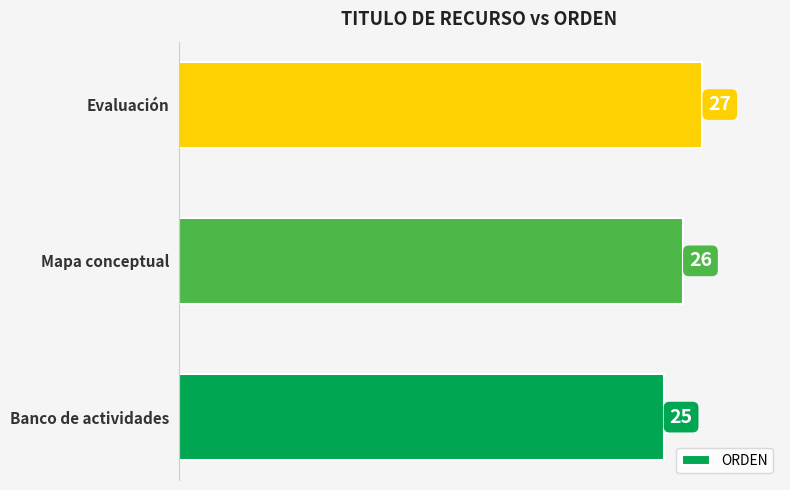

The chart shows a value of 25 at Banco de actividades. True or false?

True